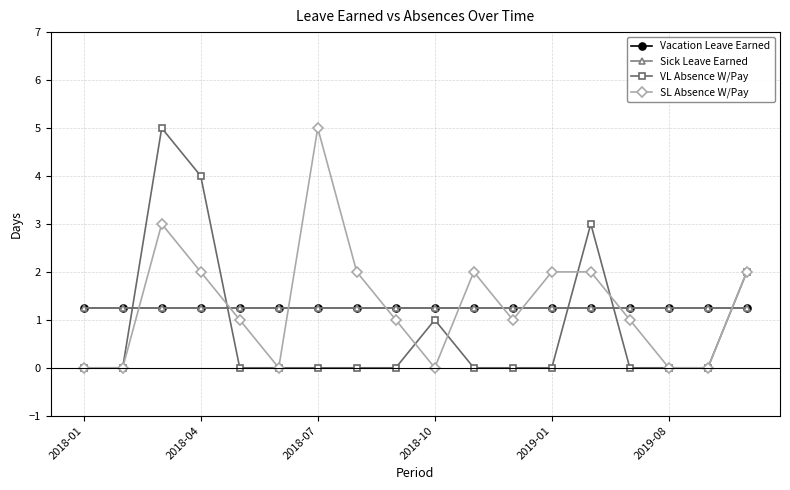

Does the chart have visible grid lines?

Yes